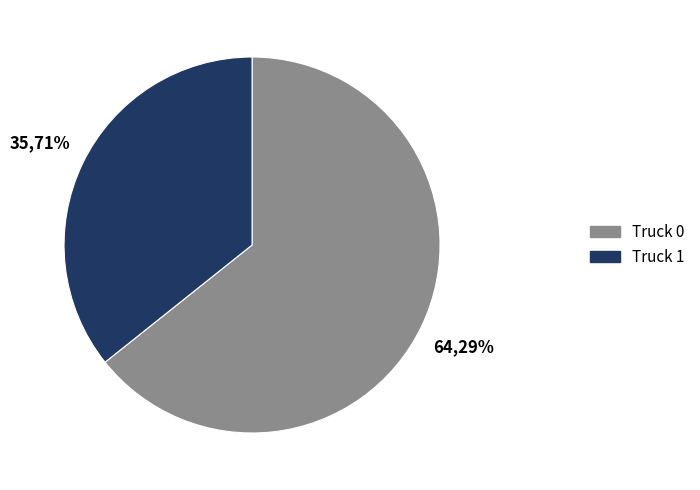

Which slice is the largest?

Truck 0